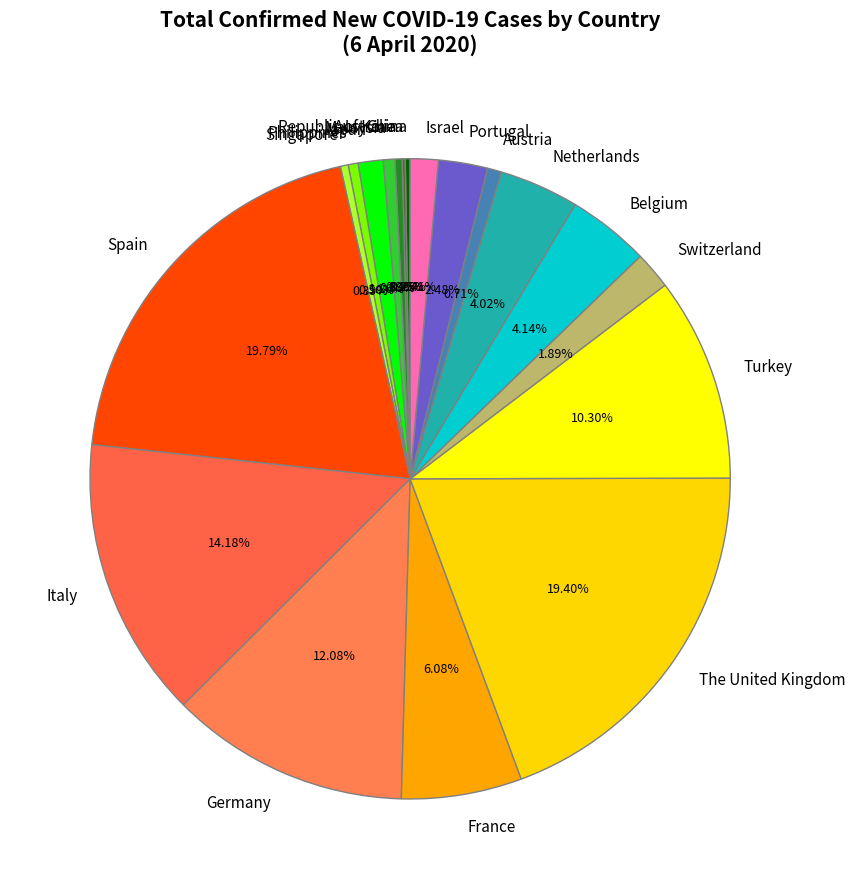

True or false: Malaysia accounts for 1% of the total.

True